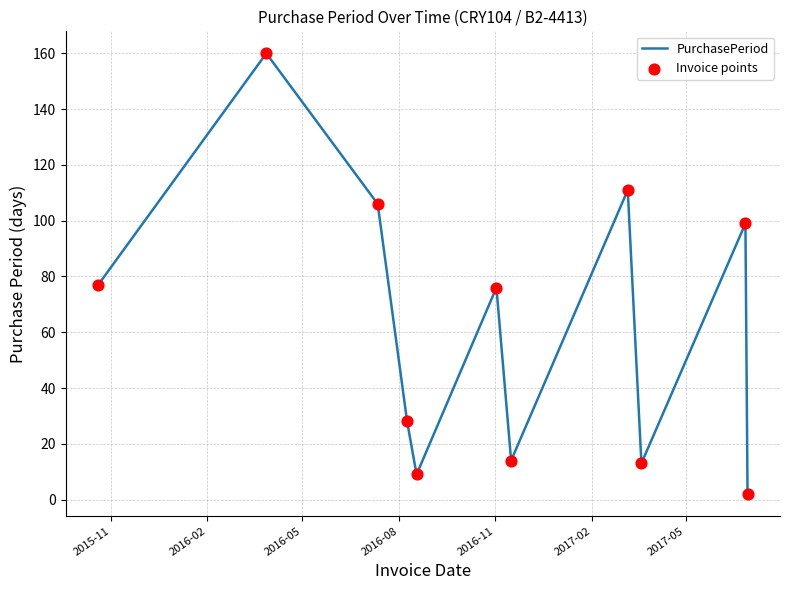

What is the difference between the maximum and minimum values?

158